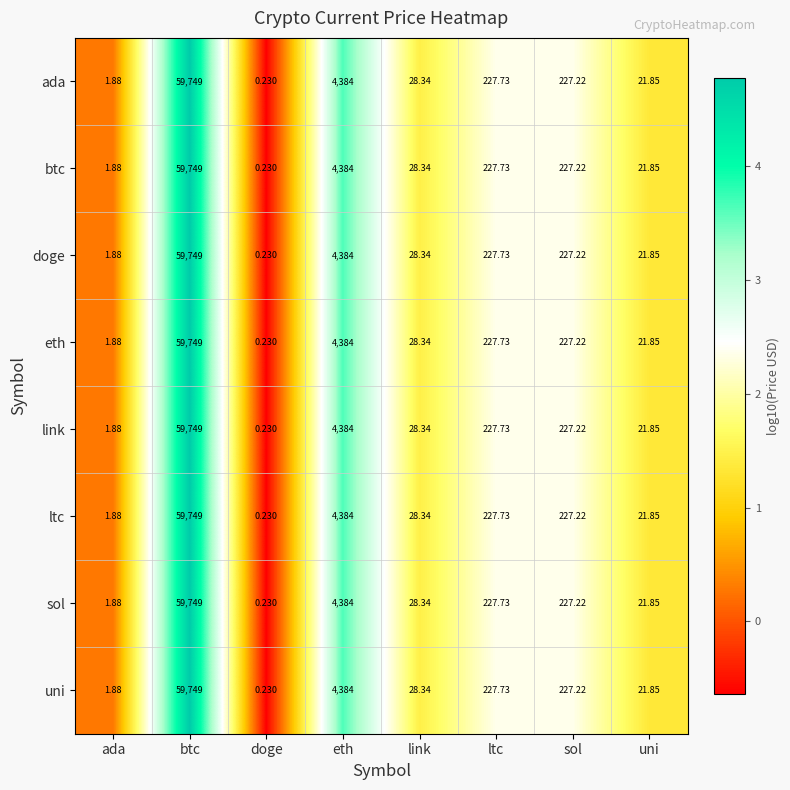

How many values in the ltc series are below 227?

4